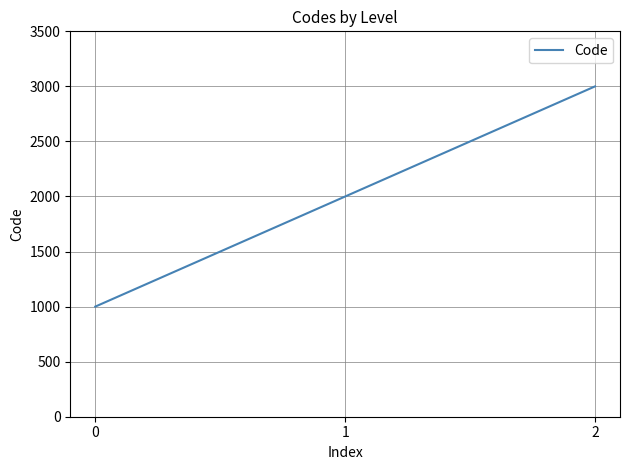

List the labels in order of value, largest first.

2, 1, 0